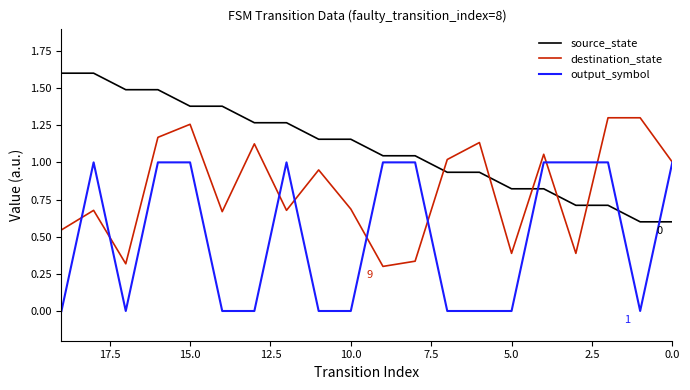

The output_symbol series shows 1.6 at 9. True or false?

False